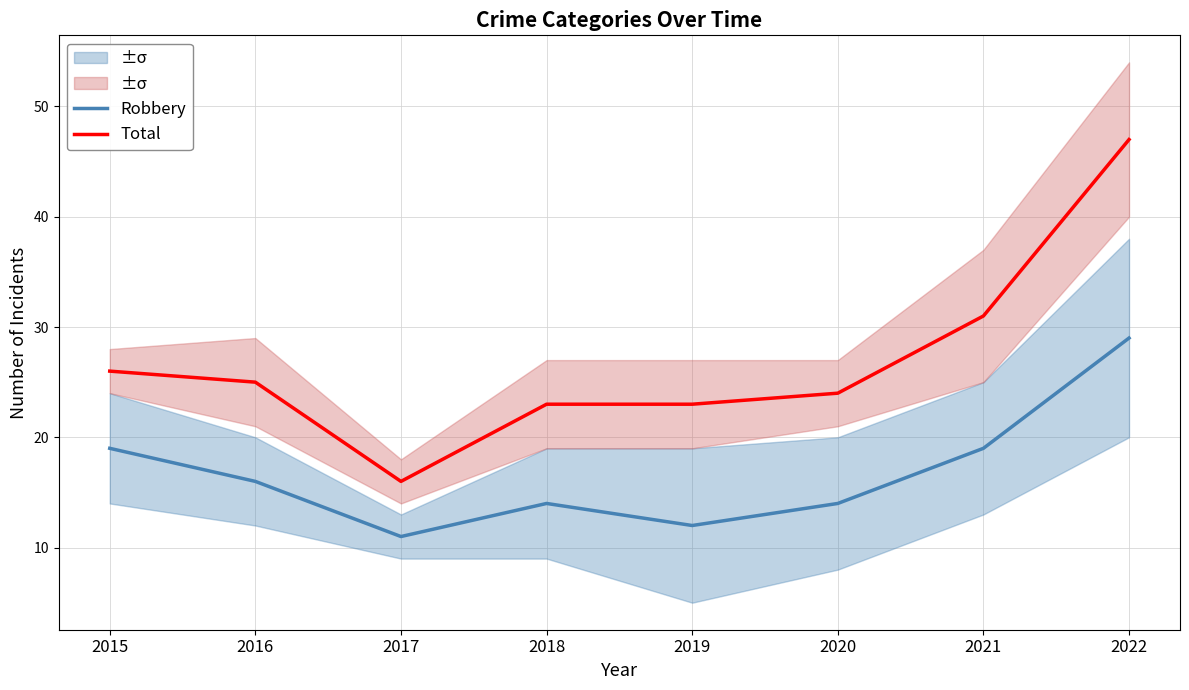

True or false: Robbery has more than 0 interior local peaks.

True